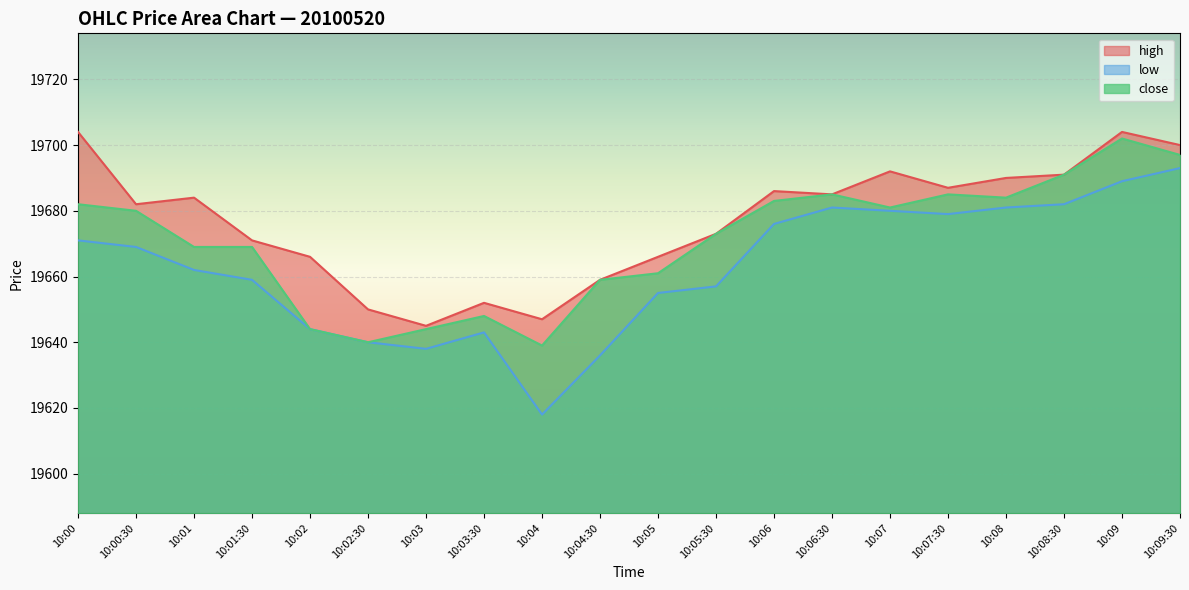

Reading right to left, what are all the values shown in this chart?

high: 19700	19704	19691	19690	19687	19692	19685	19686	19673	19666	19659	19647	19652	19645	19650	19666	19671	19684	19682	19704
low: 19693	19689	19682	19681	19679	19680	19681	19676	19657	19655	19636	19618	19643	19638	19640	19644	19659	19662	19669	19671
close: 19697	19702	19691	19684	19685	19681	19685	19683	19673	19661	19659	19639	19648	19644	19640	19644	19669	19669	19680	19682